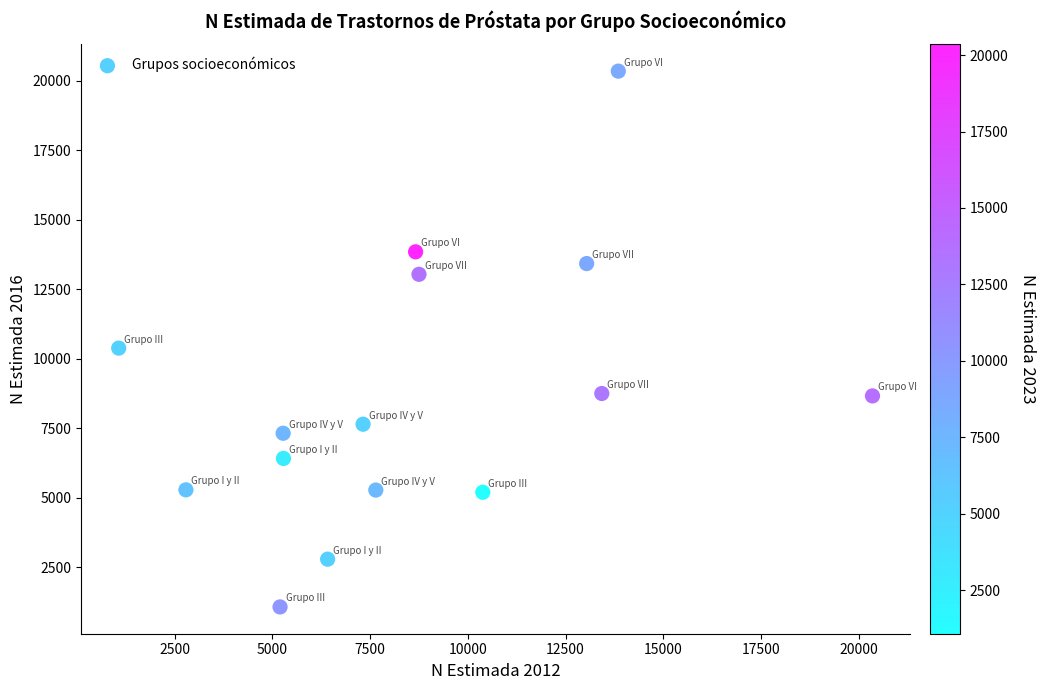

What is the range of X values (max minus min)?

19278